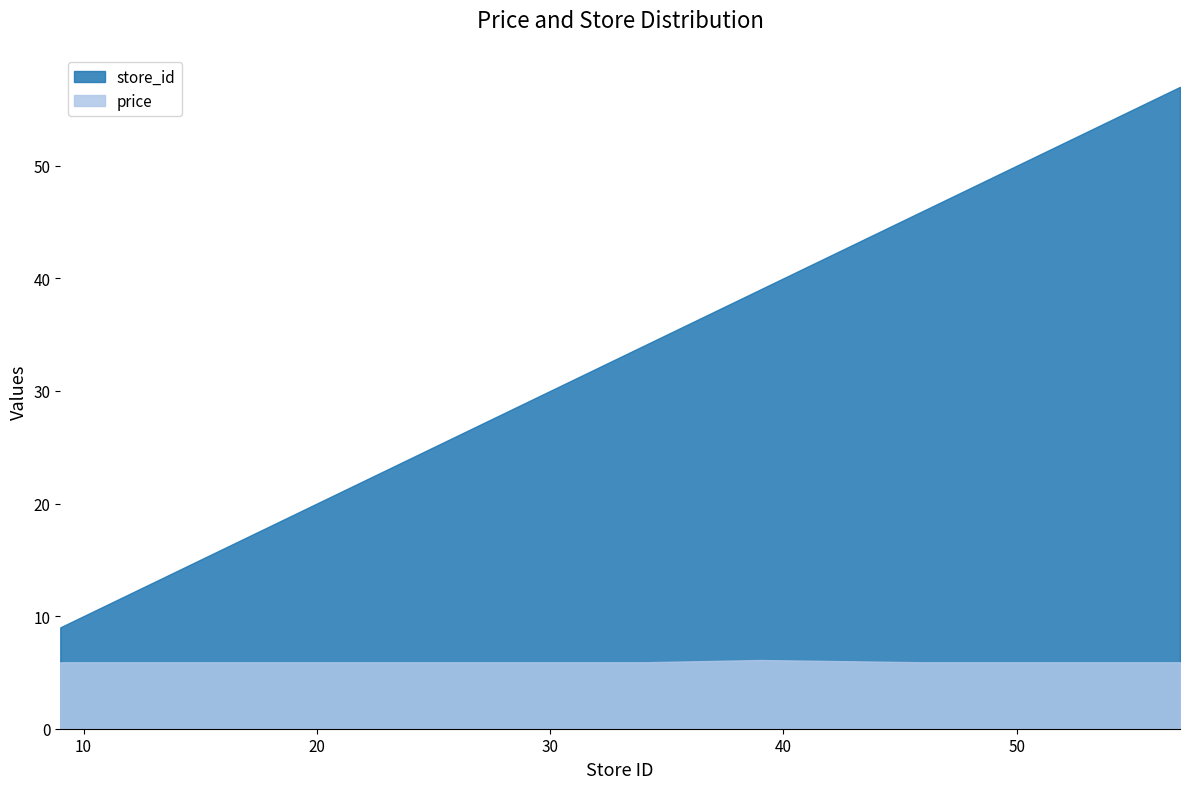

Does the chart have visible grid lines?

No